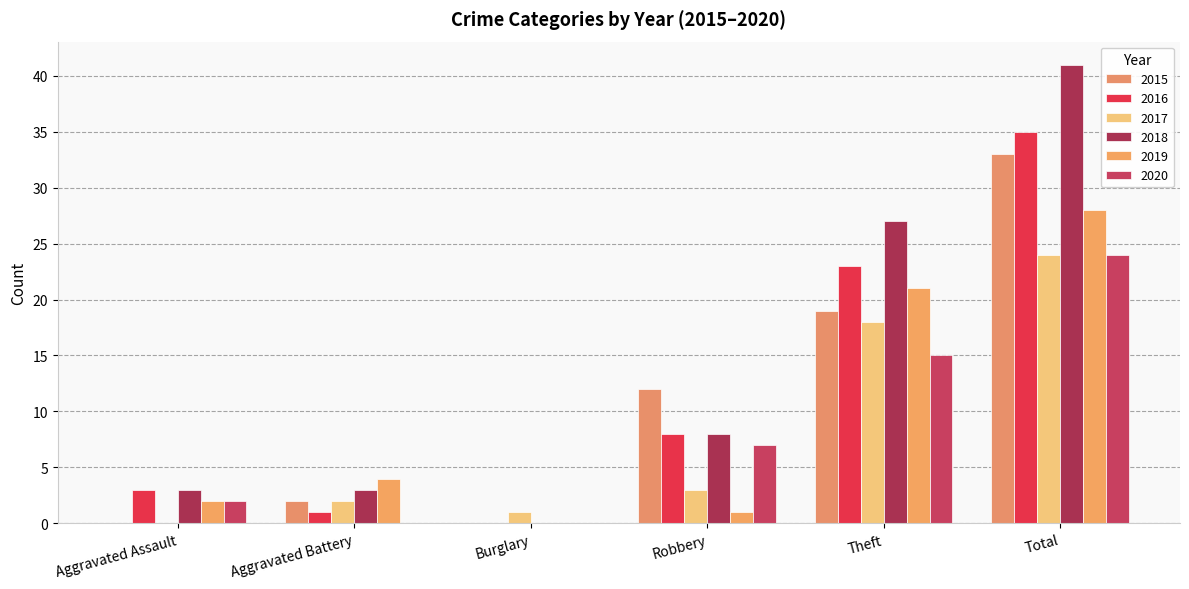

Between Burglary and Total, which series saw the biggest shift?

2018